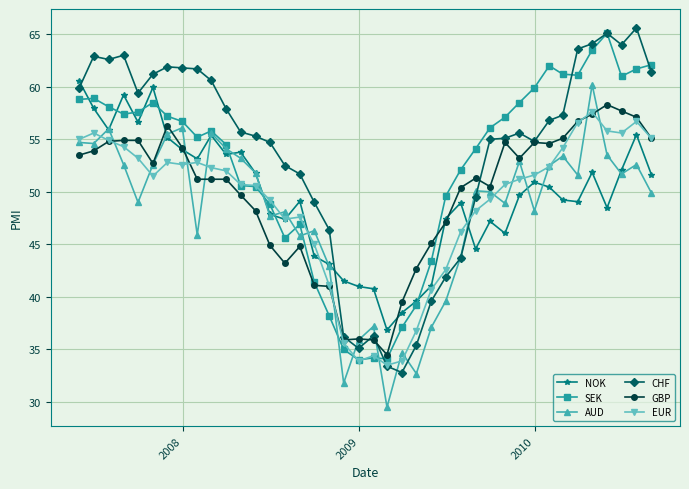

What is the value of the EUR point at the 6th from the left?

51.5